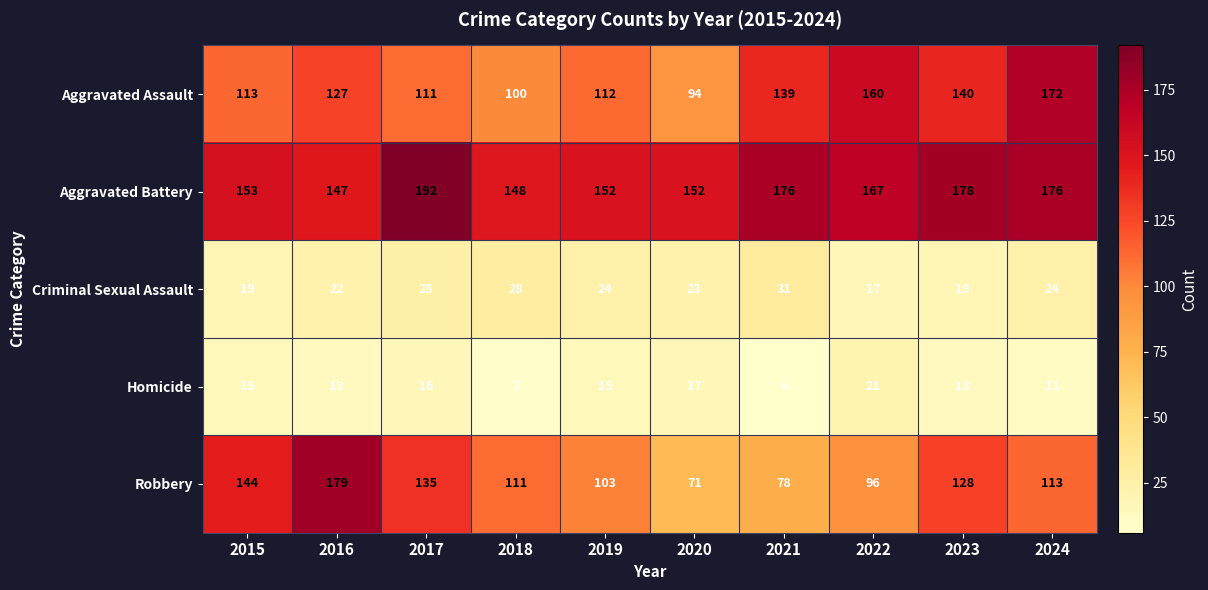

Where does the Aggravated Battery series first go above 167?

2017